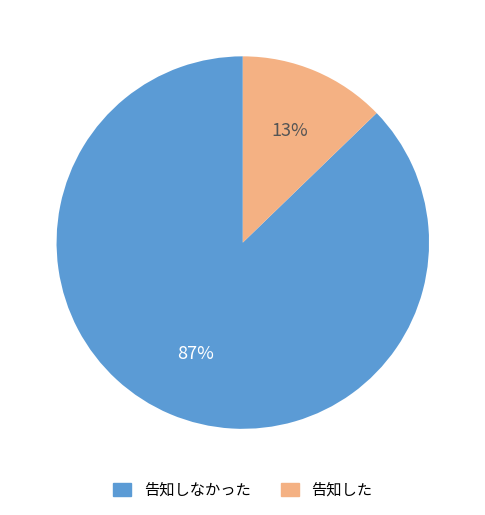

To the nearest percent, what is the difference between the largest and smallest slice percentages?

74%